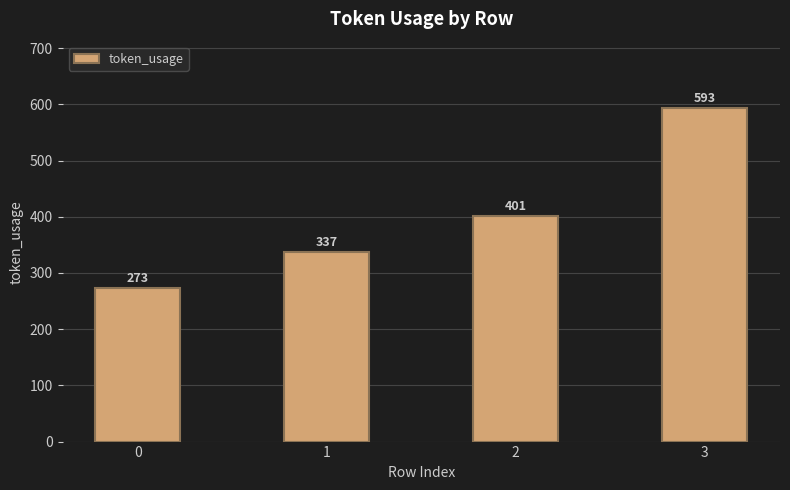

What value does the data have at 1, to the nearest 5?

335